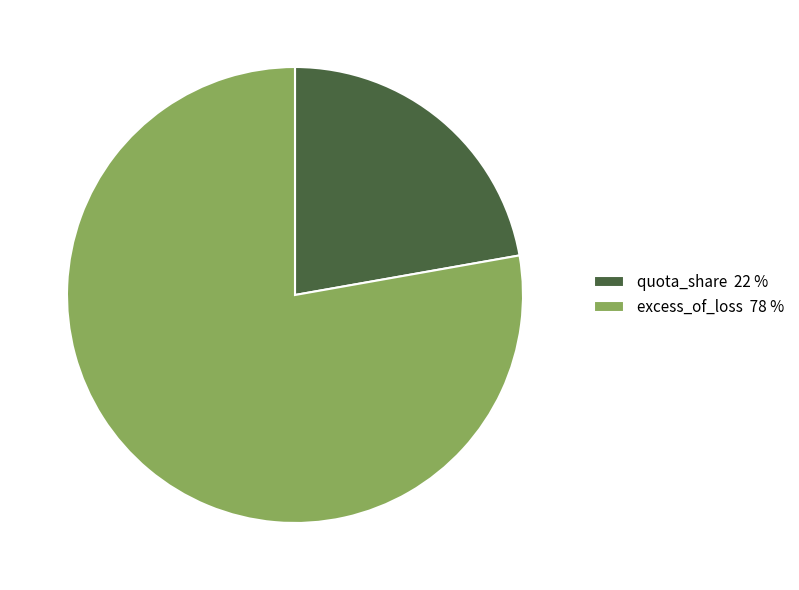

Does excess_of_loss 78 % represent more than half of the total?

Yes